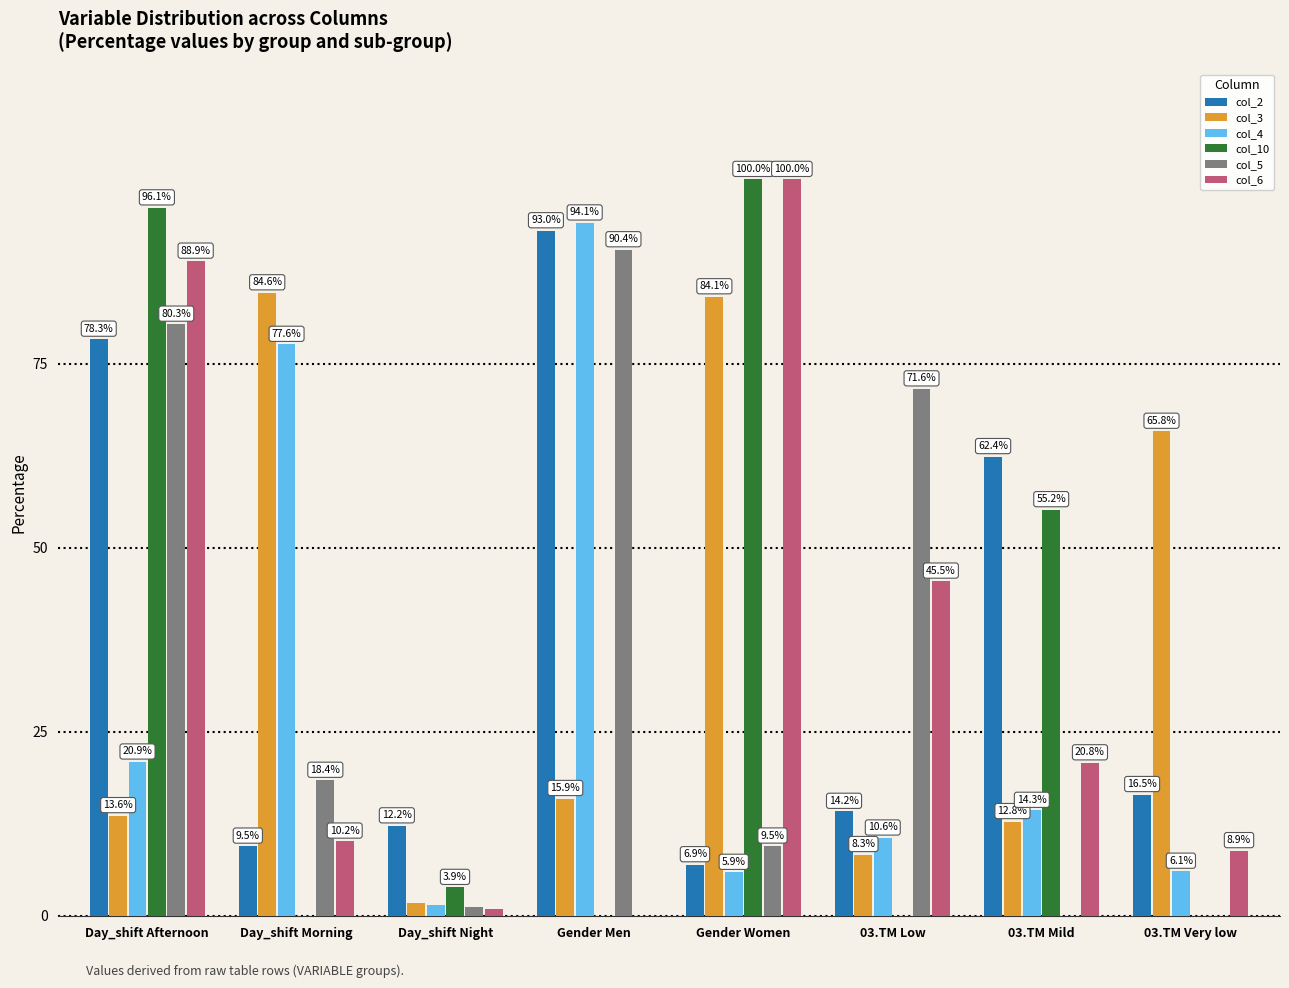

How many series are shown in this chart?

6